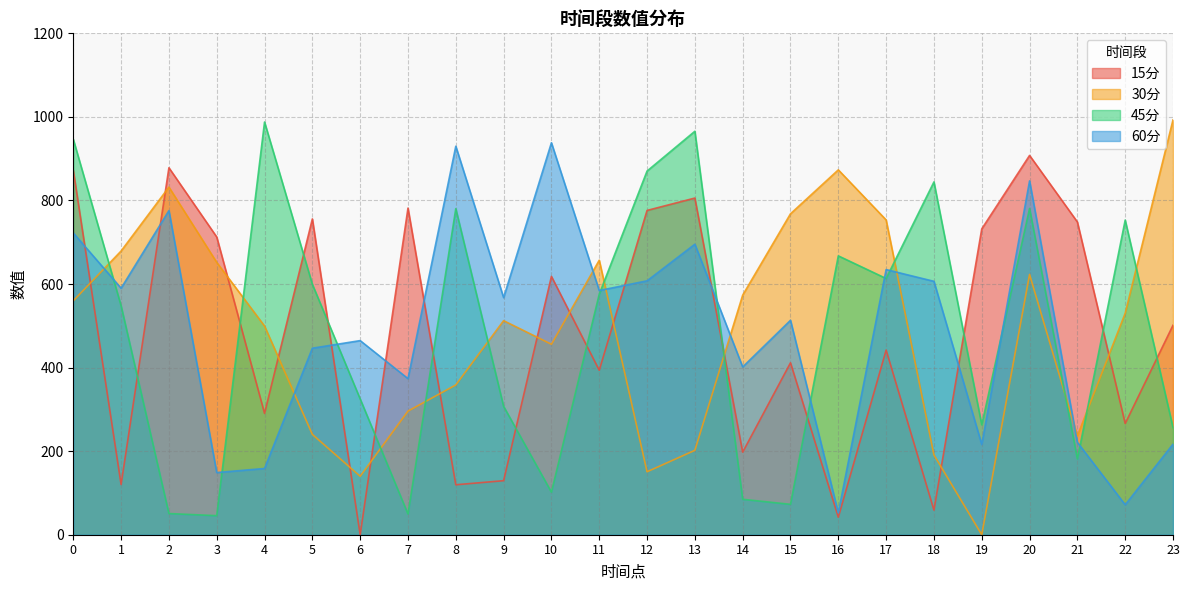

List the labels in order of 60分 value, largest first.

10, 8, 20, 2, 0, 13, 17, 12, 18, 1, 11, 9, 15, 6, 5, 14, 7, 21, 23, 19, 4, 3, 22, 16